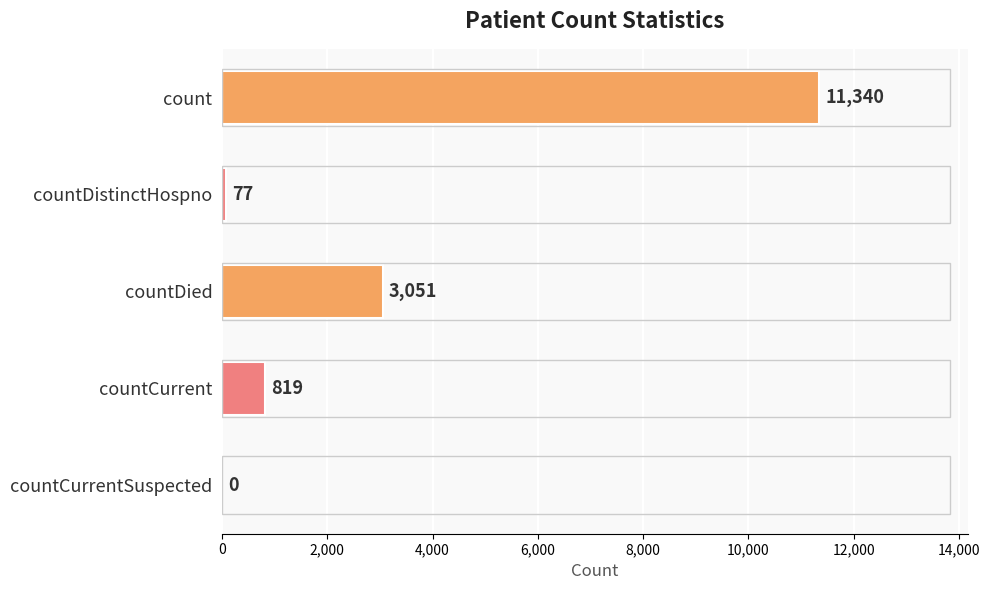

What is the change in value from count to countDistinctHospno?

-11263